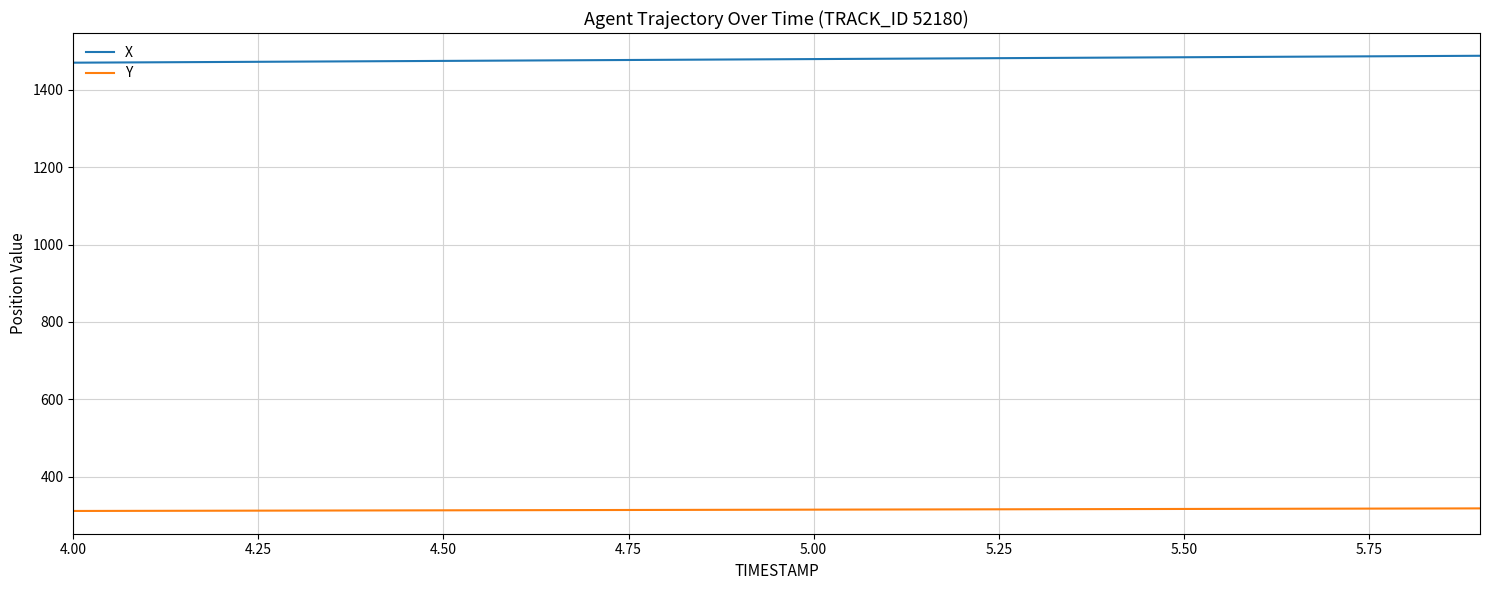

Rank the series by their average value, from lowest to highest.

Y, X